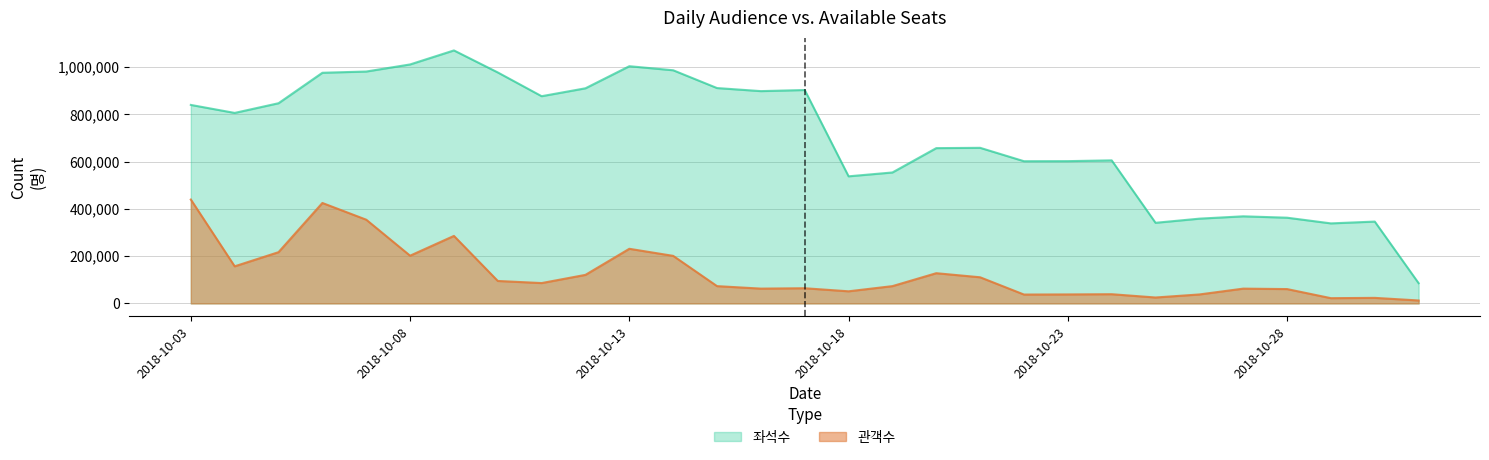

Is it true that 관객수 equals 29186 at 2018-10-28?

False